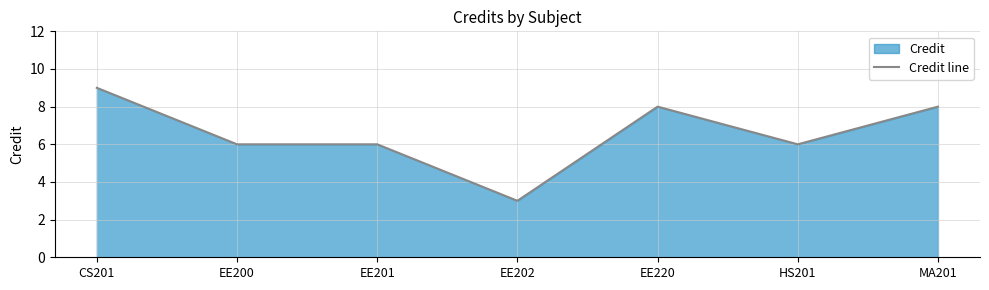

What is the maximum value shown in the chart?

9